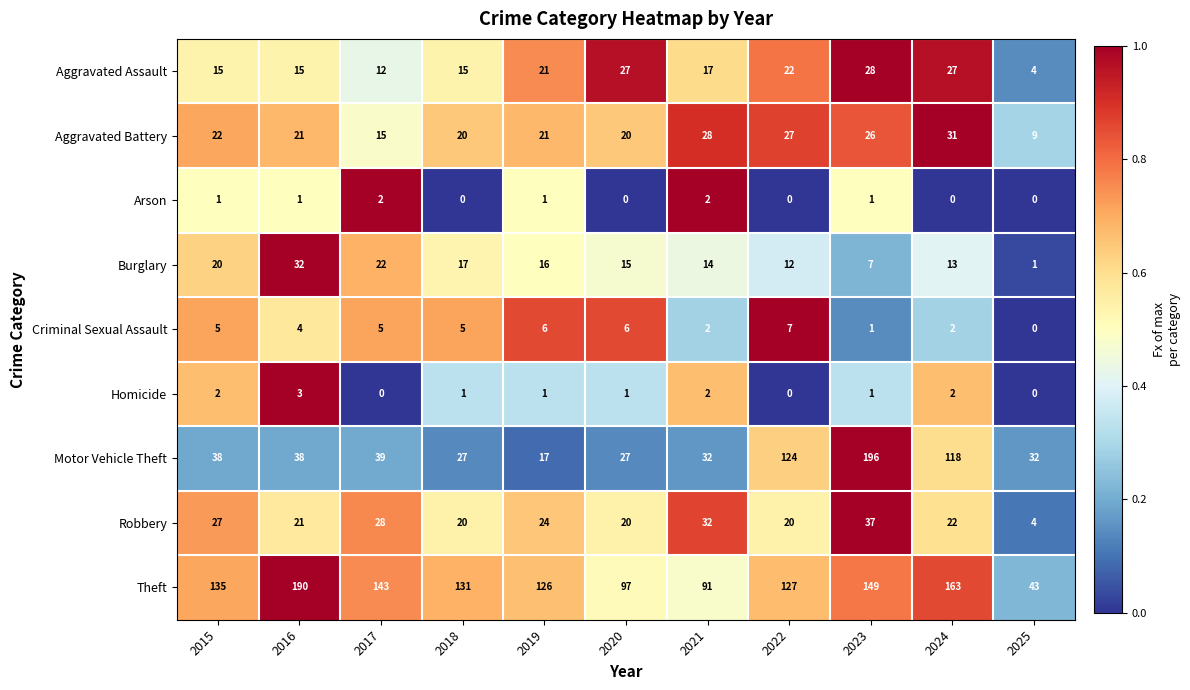

Rank the series at 2015 from lowest to highest value.

Arson, Homicide, Criminal Sexual Assault, Aggravated Assault, Burglary, Aggravated Battery, Robbery, Motor Vehicle Theft, Theft